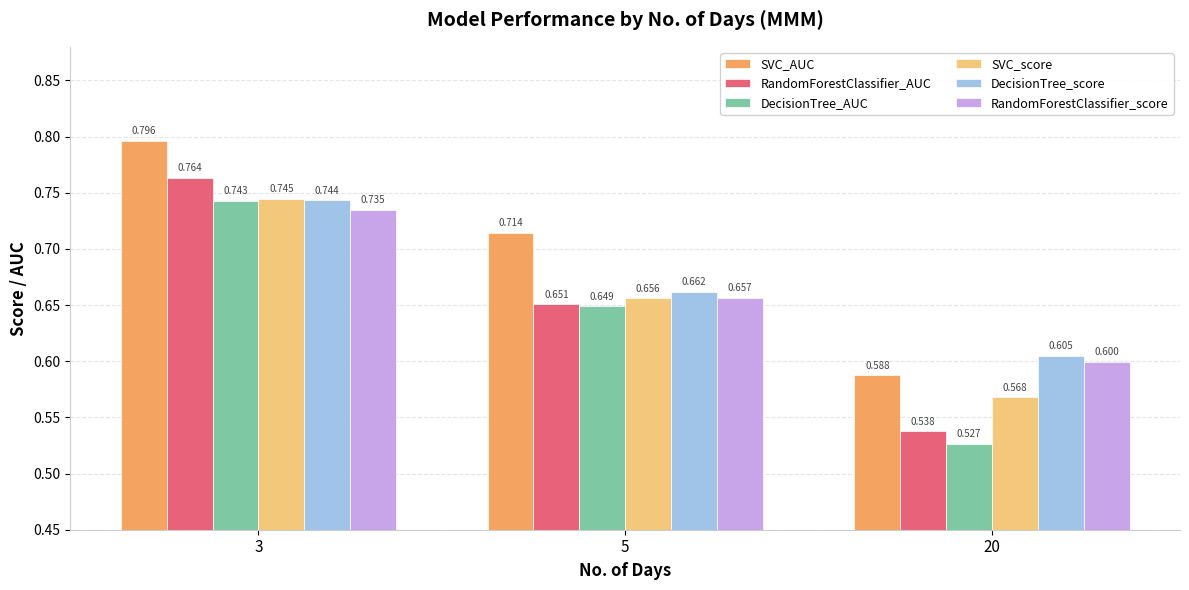

Is the value of DecisionTree_AUC at 3 greater than the value of SVC_AUC at 3?

No